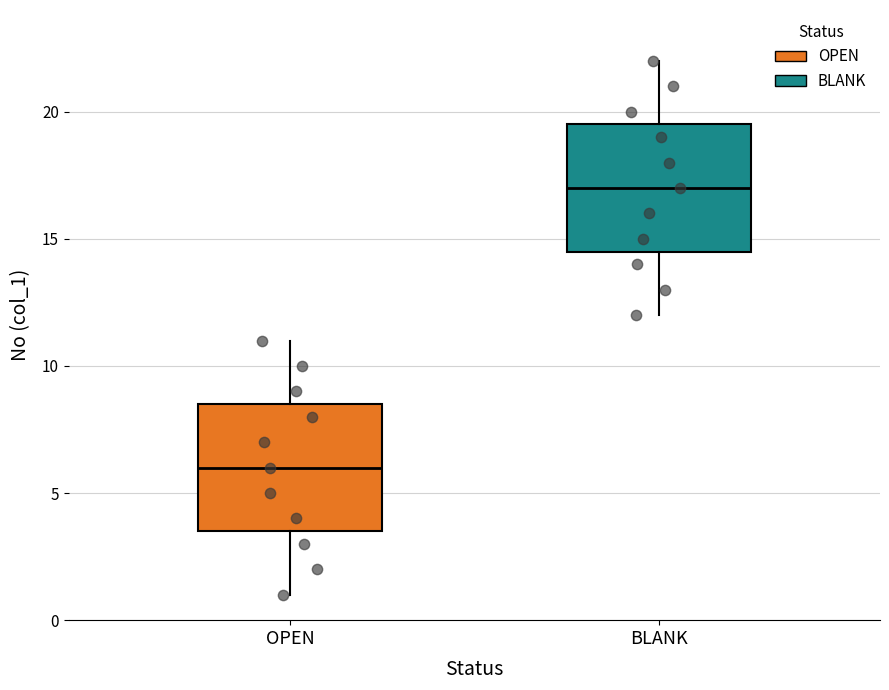

Reading left to right, transcribe this box plot: for each box, give where its median line is, the range the box spans, and where its two whiskers end, as read against the y-axis. The values are not printed on the chart, so give them approximately, as read against the axis.

OPEN: median 6.0, box 3.5 to 8.5, whiskers 1.0 to 11.0
BLANK: median 17.0, box 14.5 to 19.5, whiskers 12.0 to 22.0